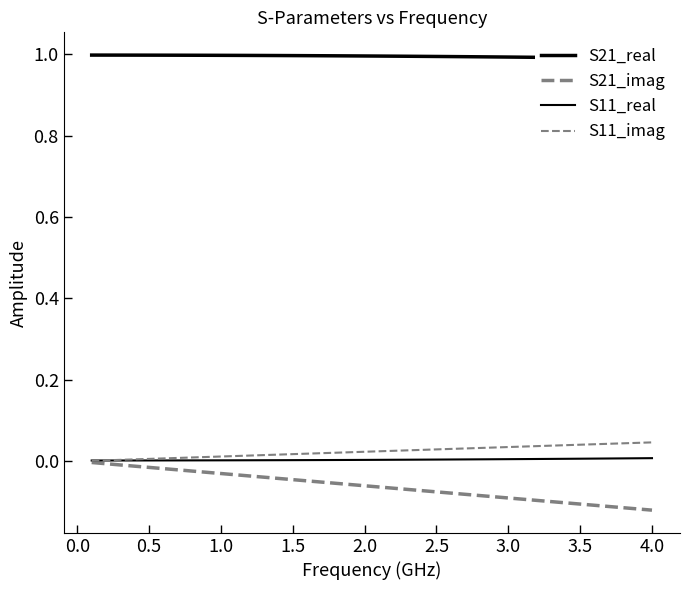

True or false: S11_real and S21_real intersect in this chart.

False